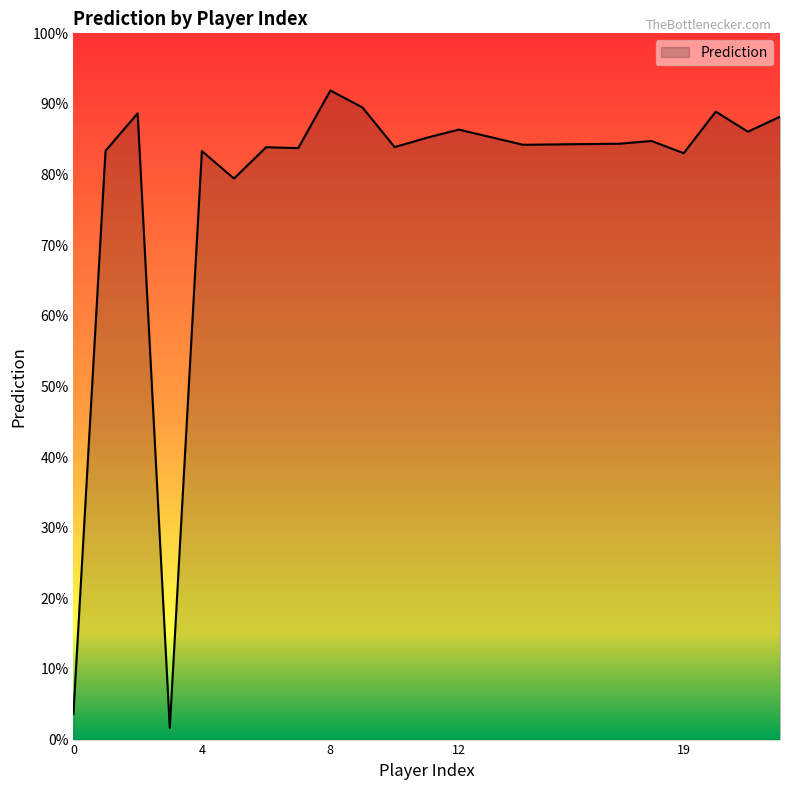

Does the chart display data point markers on the line(s)?

No